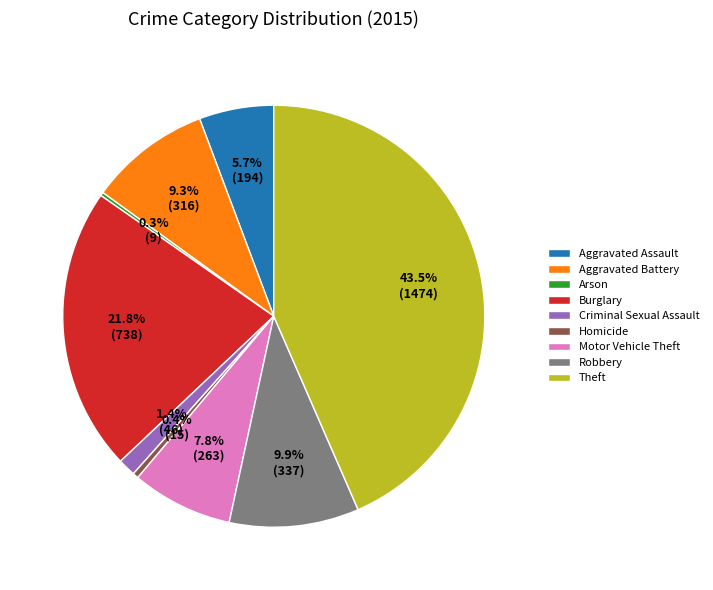

Is Aggravated Assault the majority of the pie?

No